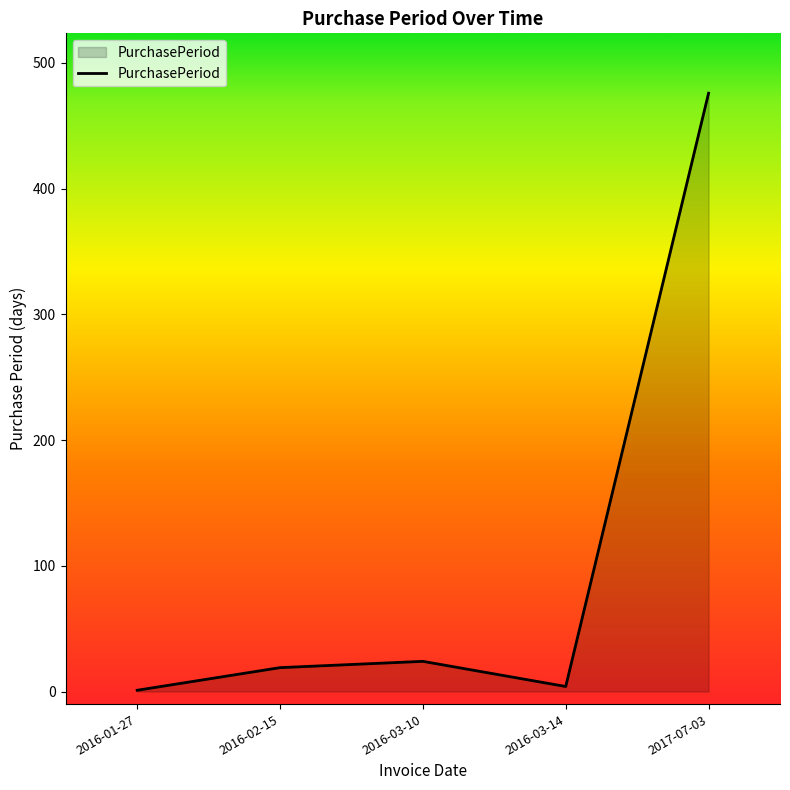

What is the difference between the values at 2017-07-03 and 2016-01-27?

475